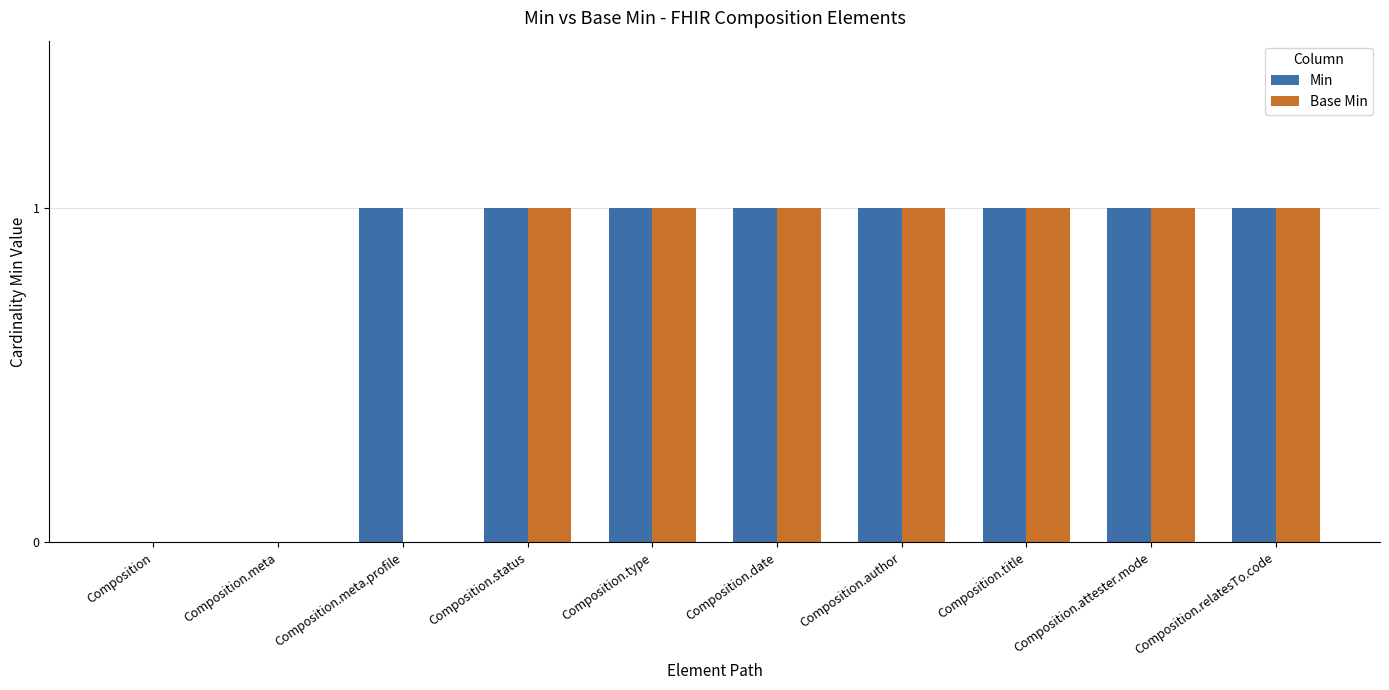

Does the chart contain stacked bars?

No